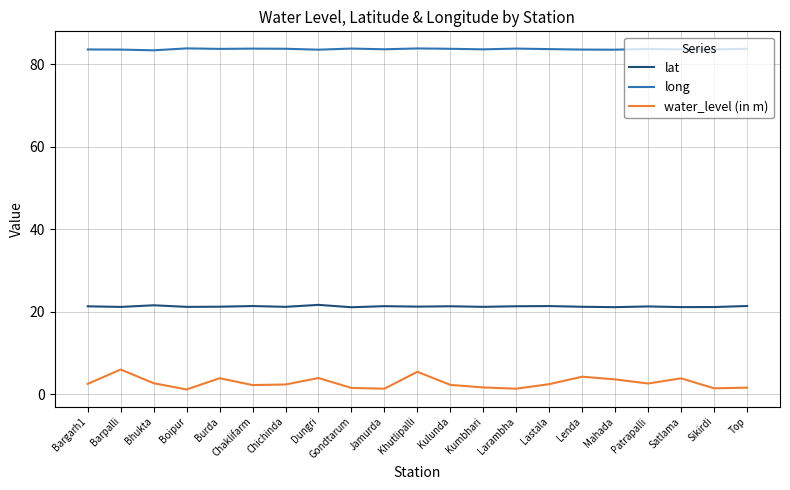

List the series in order of their peak value, lowest first.

water_level (in m), lat, long